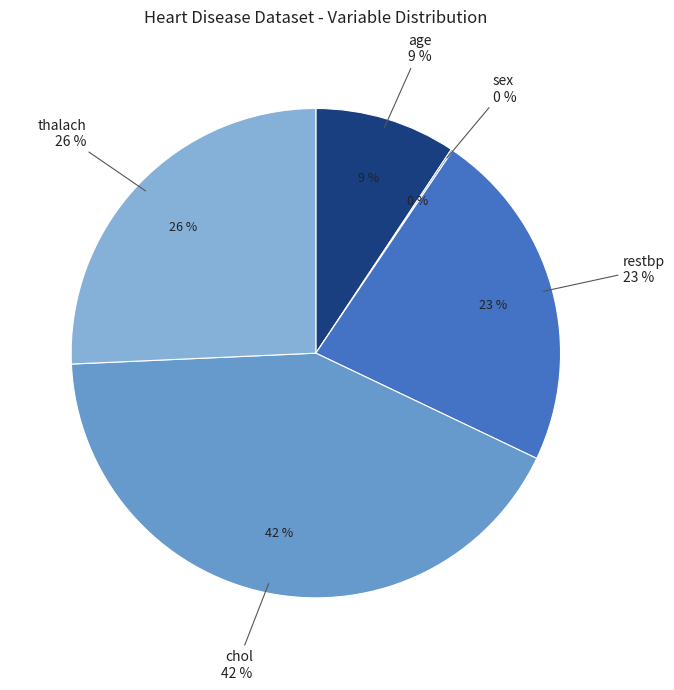

Rank the categories by value from highest to lowest.

chol, thalach, restbp, age, sex